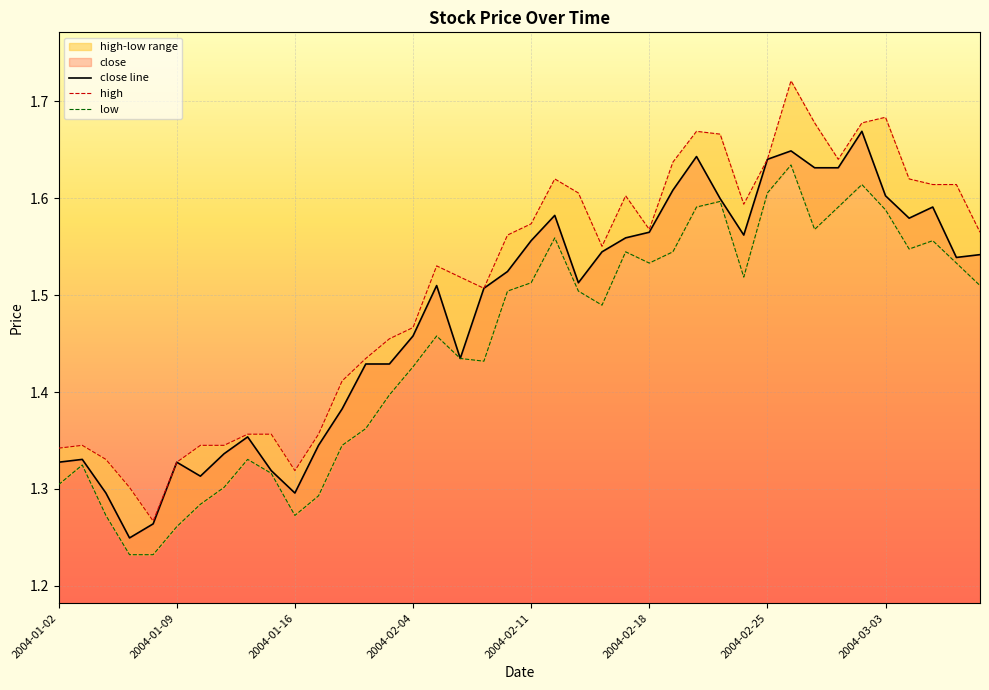

What is the difference between the maximum and minimum values in the close line series?

0.4